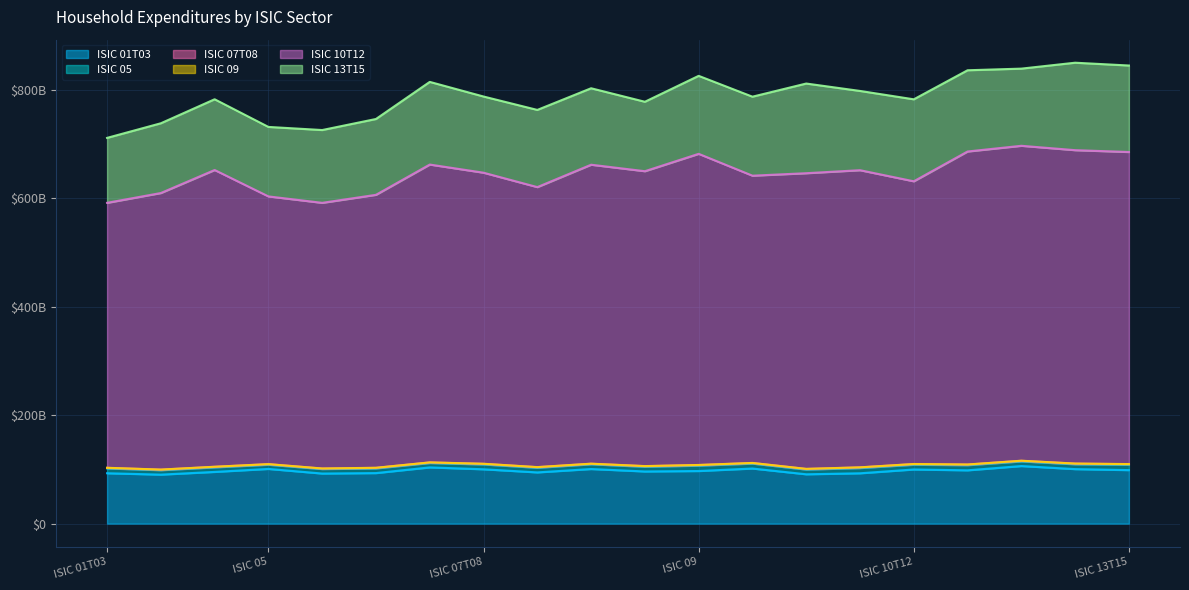

Rank the categories by value from highest to lowest.

ISIC 10T12, ISIC 13T15, ISIC 01T03, ISIC 05, ISIC 07T08, ISIC 09